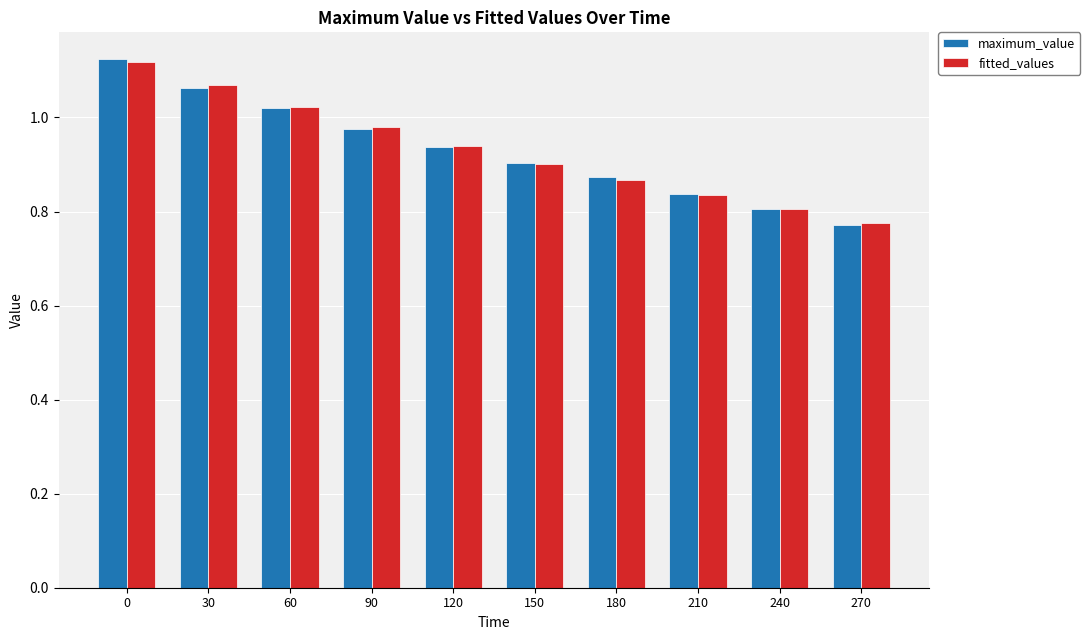

List the labels in order of fitted_values value, largest first.

0, 30, 60, 90, 120, 150, 180, 210, 240, 270